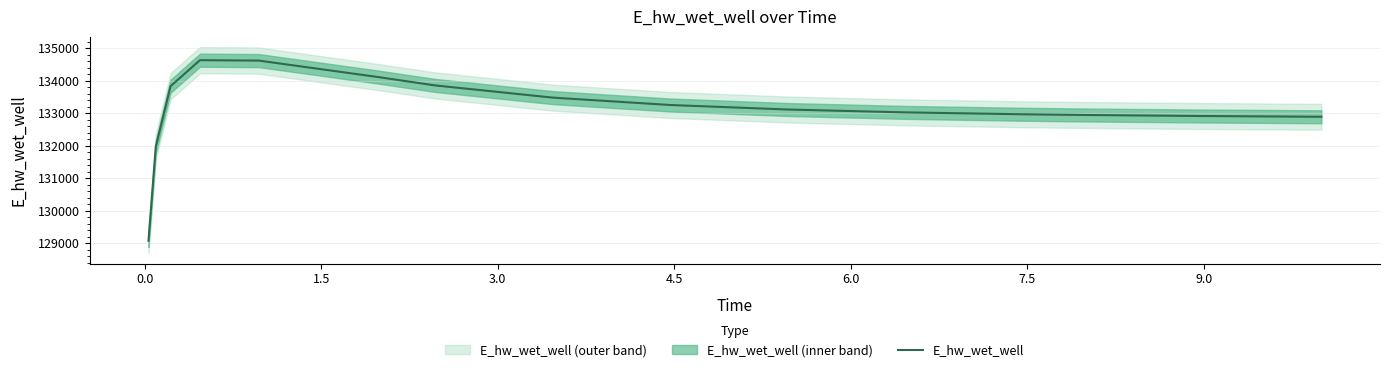

What is the highest value of the E_hw_wet_well series?

134630.8